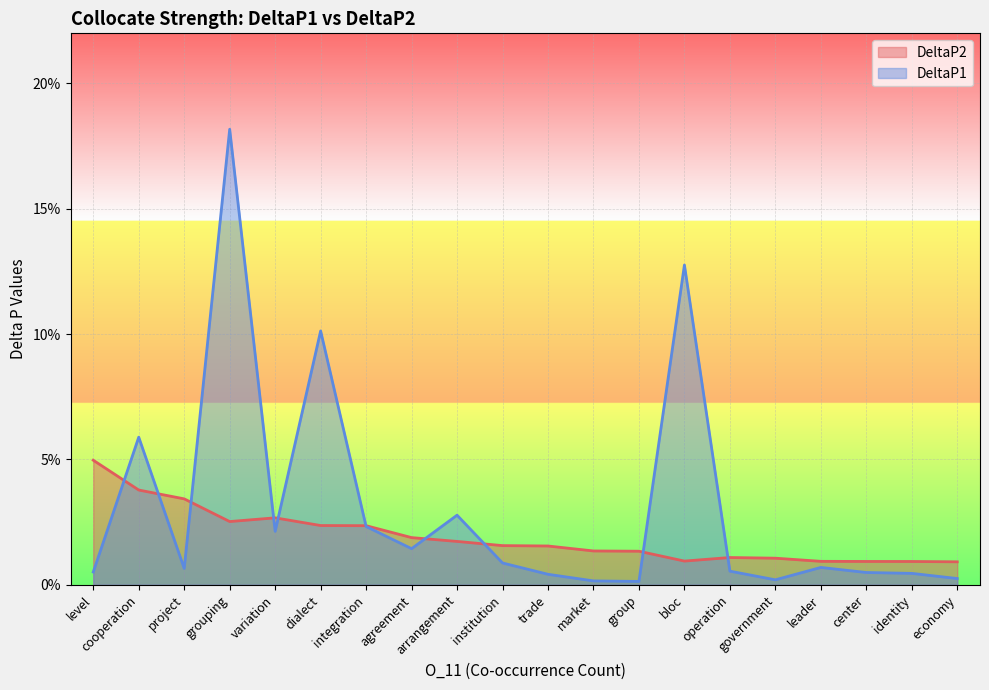

In DeltaP2, how many points are higher than both neighbors (excluding endpoints)?

2